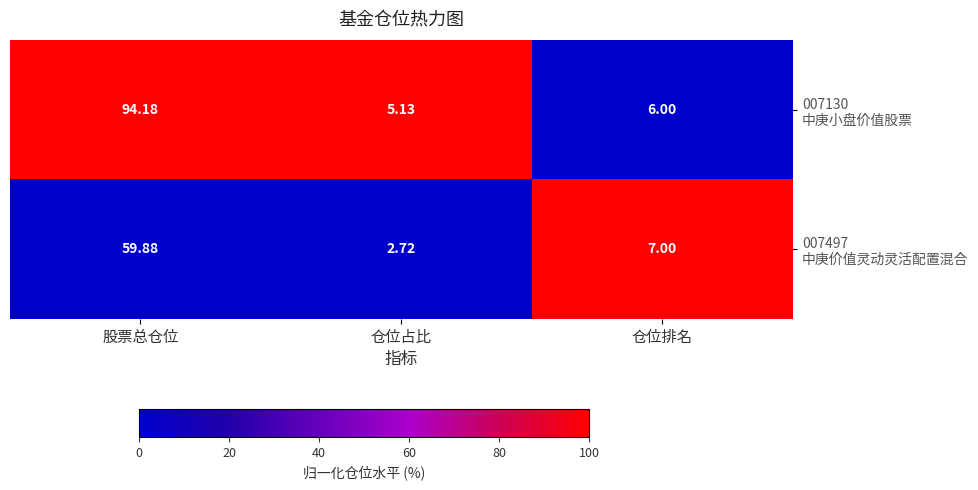

At which category is the sum across all series the highest?

股票总仓位